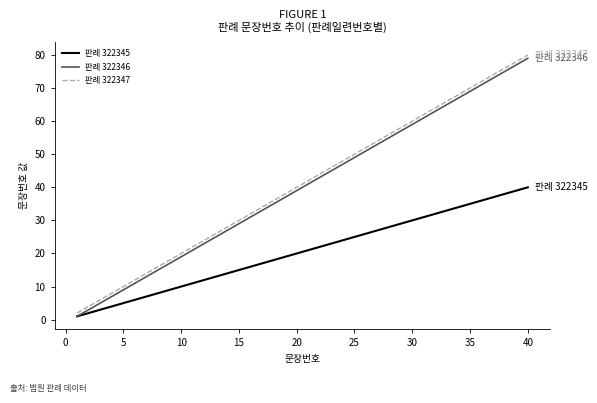

Is this an area chart (filled region under the line)?

No